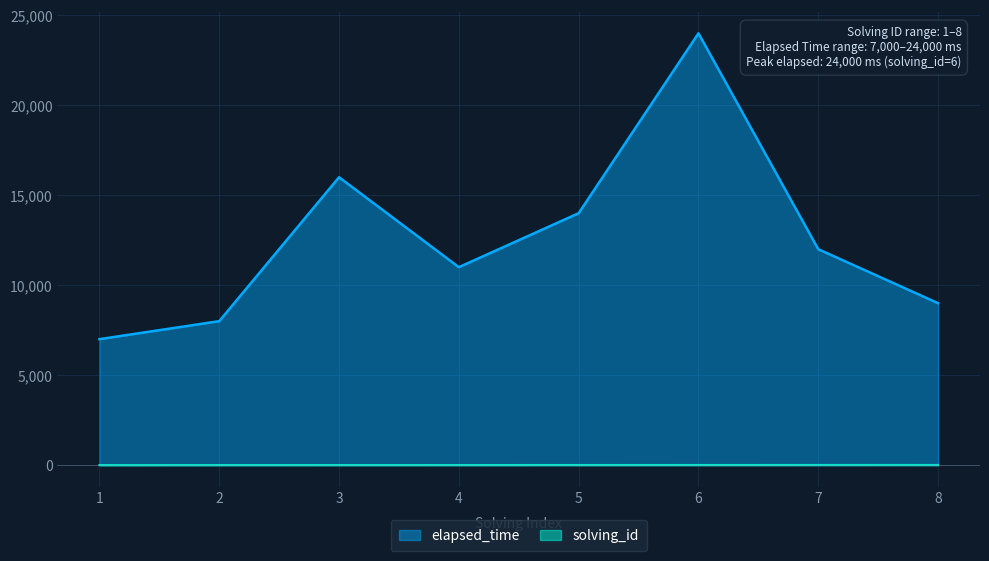

Where is elapsed_time nearest to the value 15500?

3